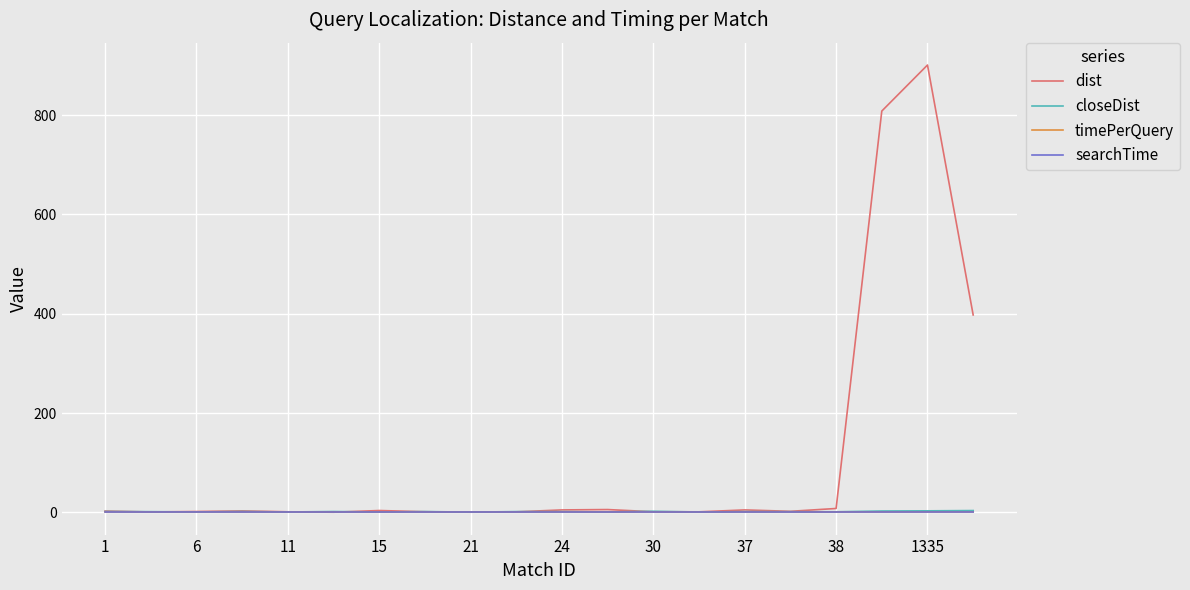

Is this an area chart (filled region under the line)?

No